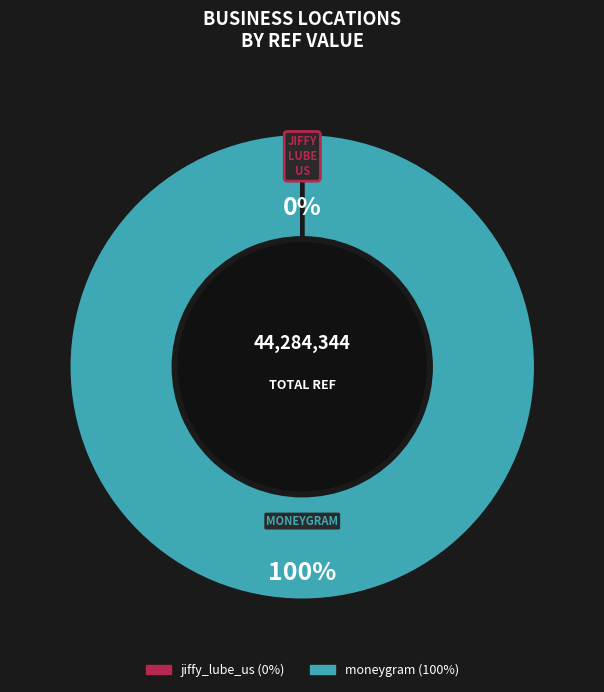

Which category has the biggest portion of the pie?

moneygram